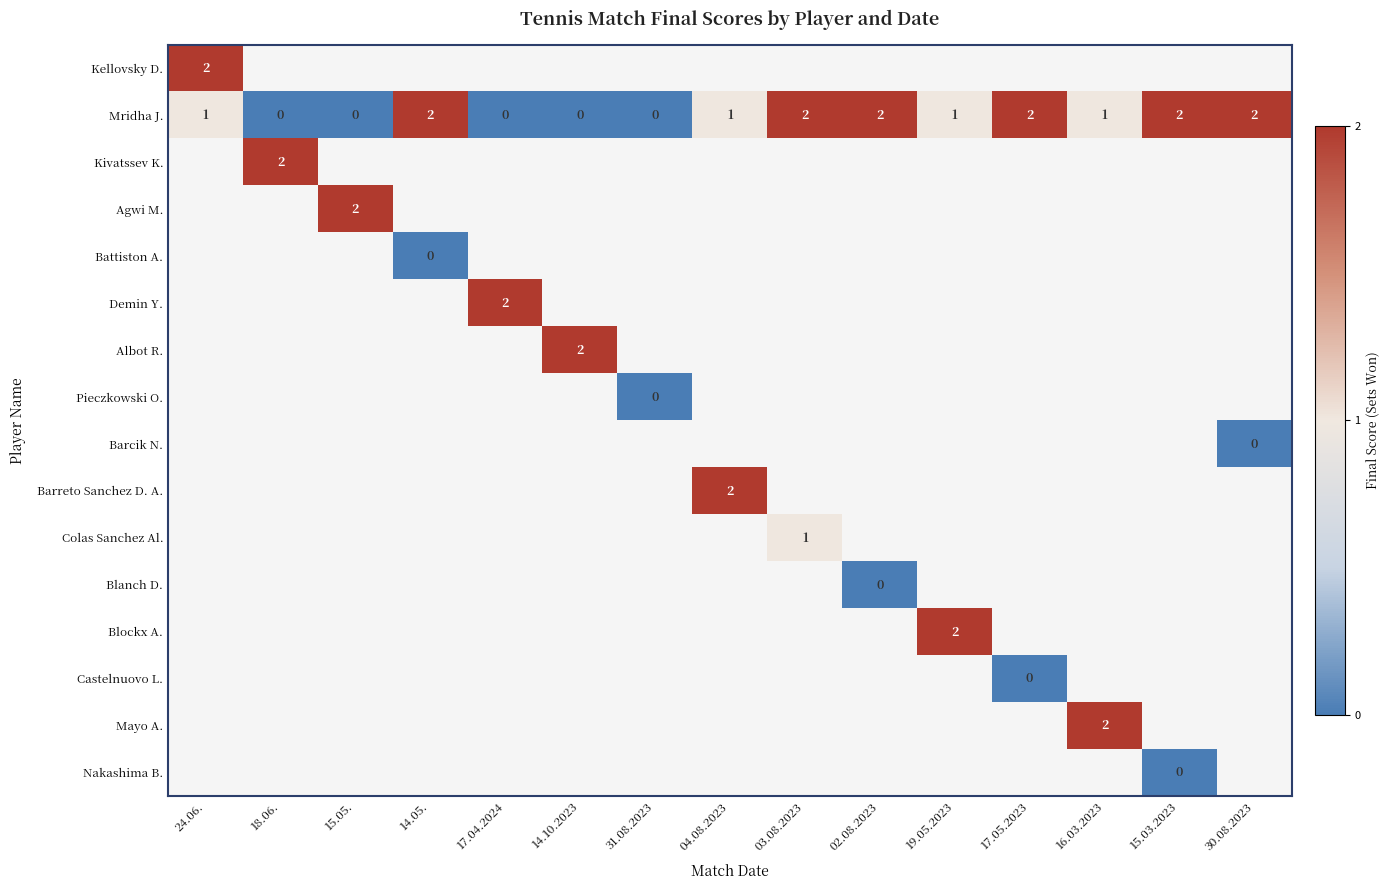

At how many categories does at least one series exceed 0?

14